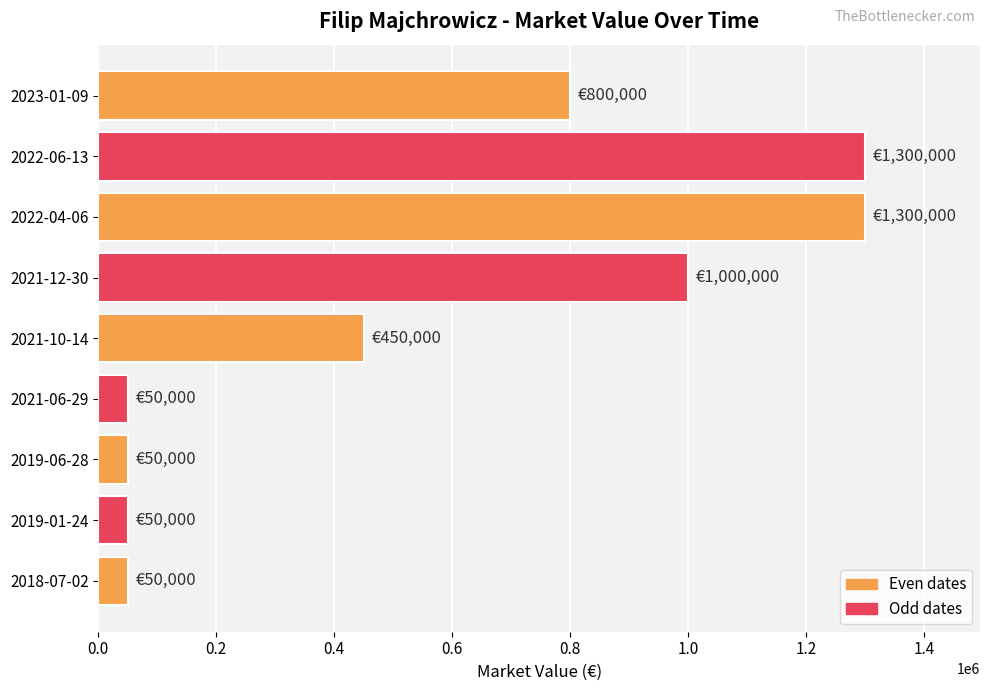

What is the greatest value displayed?

1300000